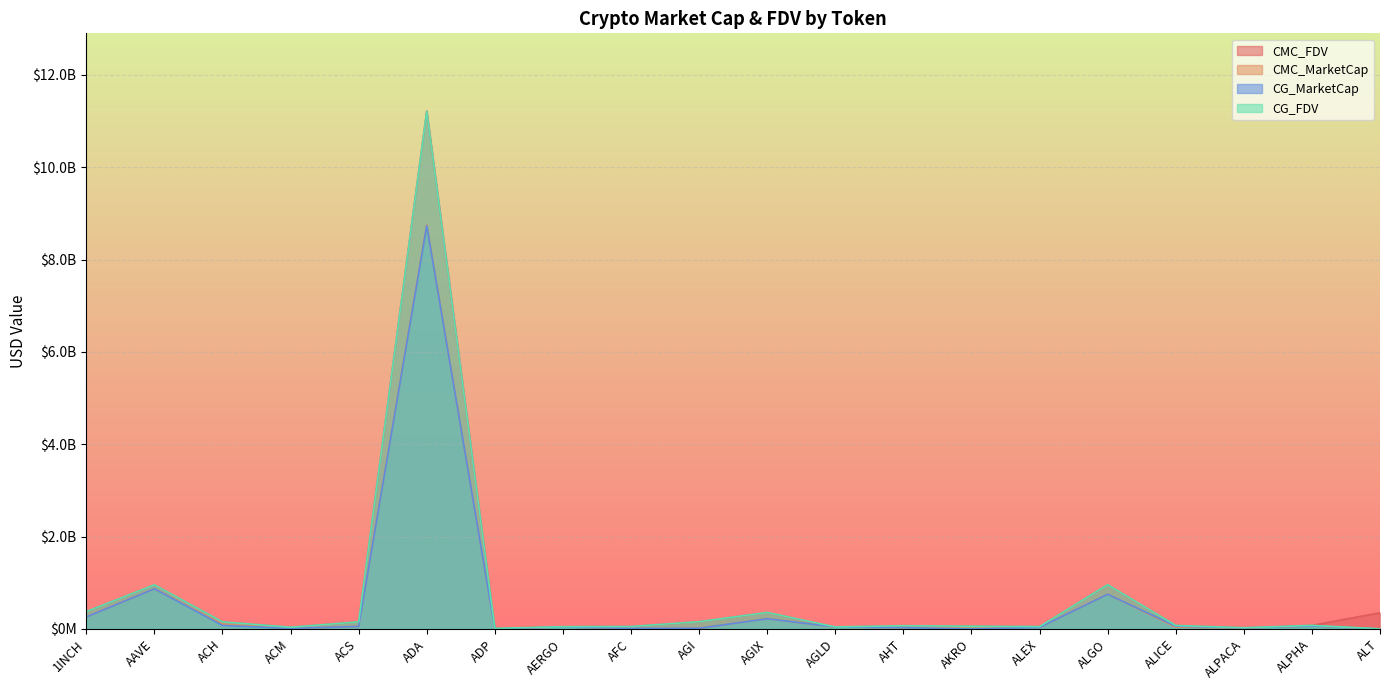

Rank the series by their maximum value, from lowest to highest.

CG_MarketCap, CMC_MarketCap, CG_FDV, CMC_FDV